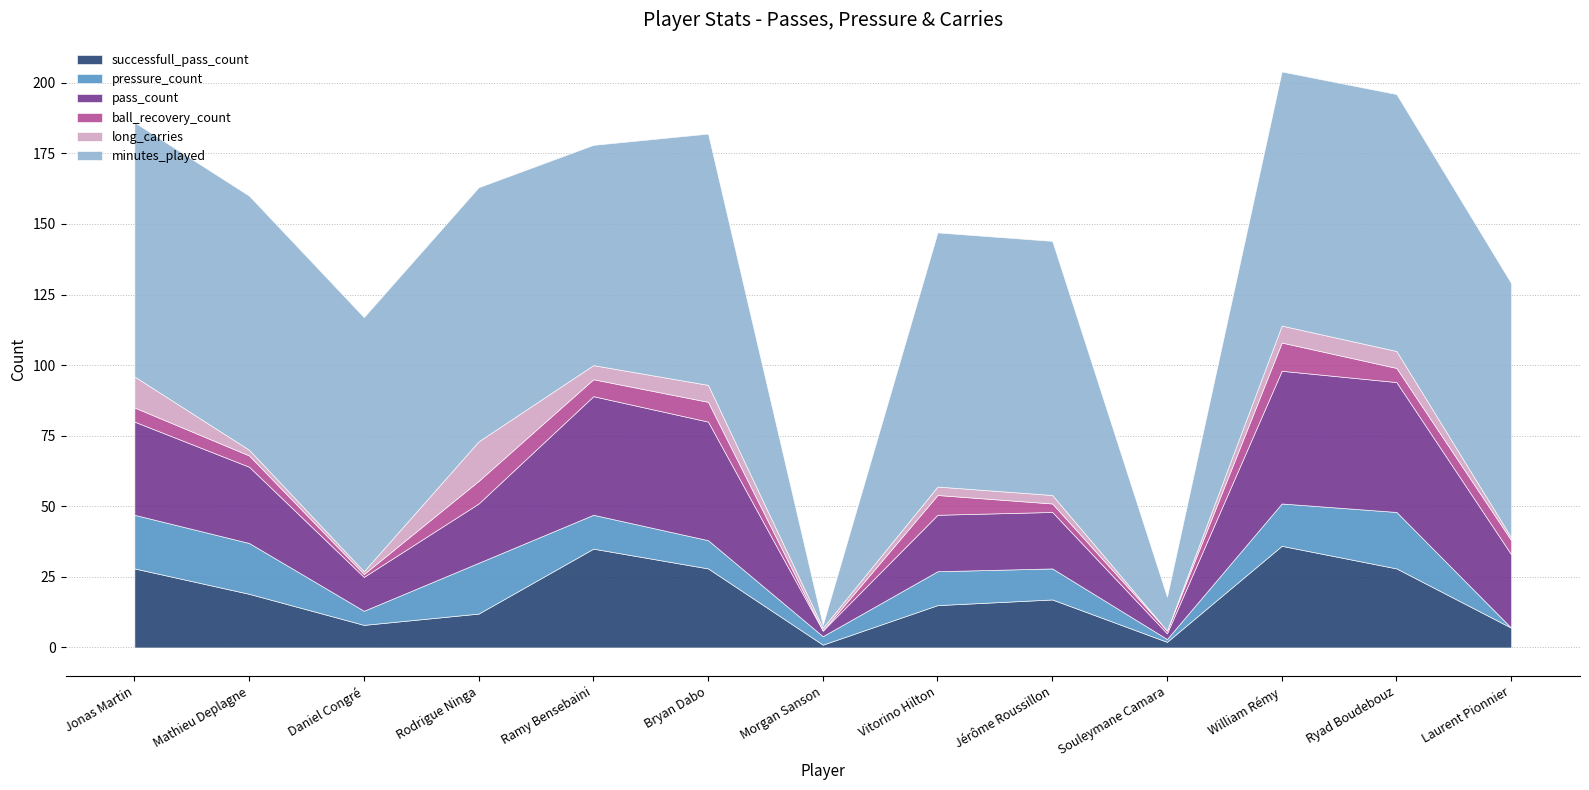

True or false: pressure_count has a value of 20 at Ryad Boudebouz.

True